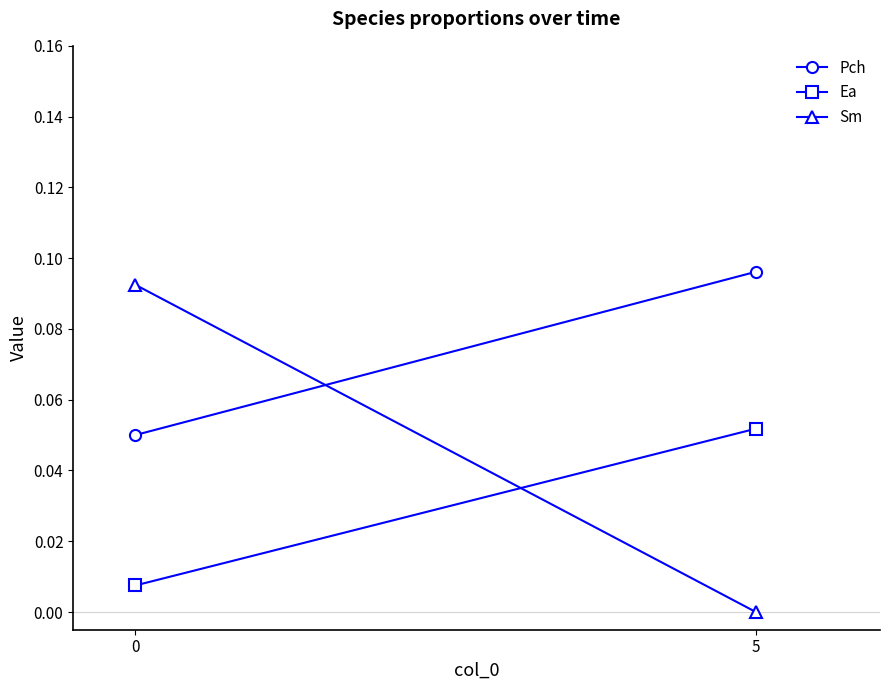

What is the spread (max minus min) of values at 5?

0.1